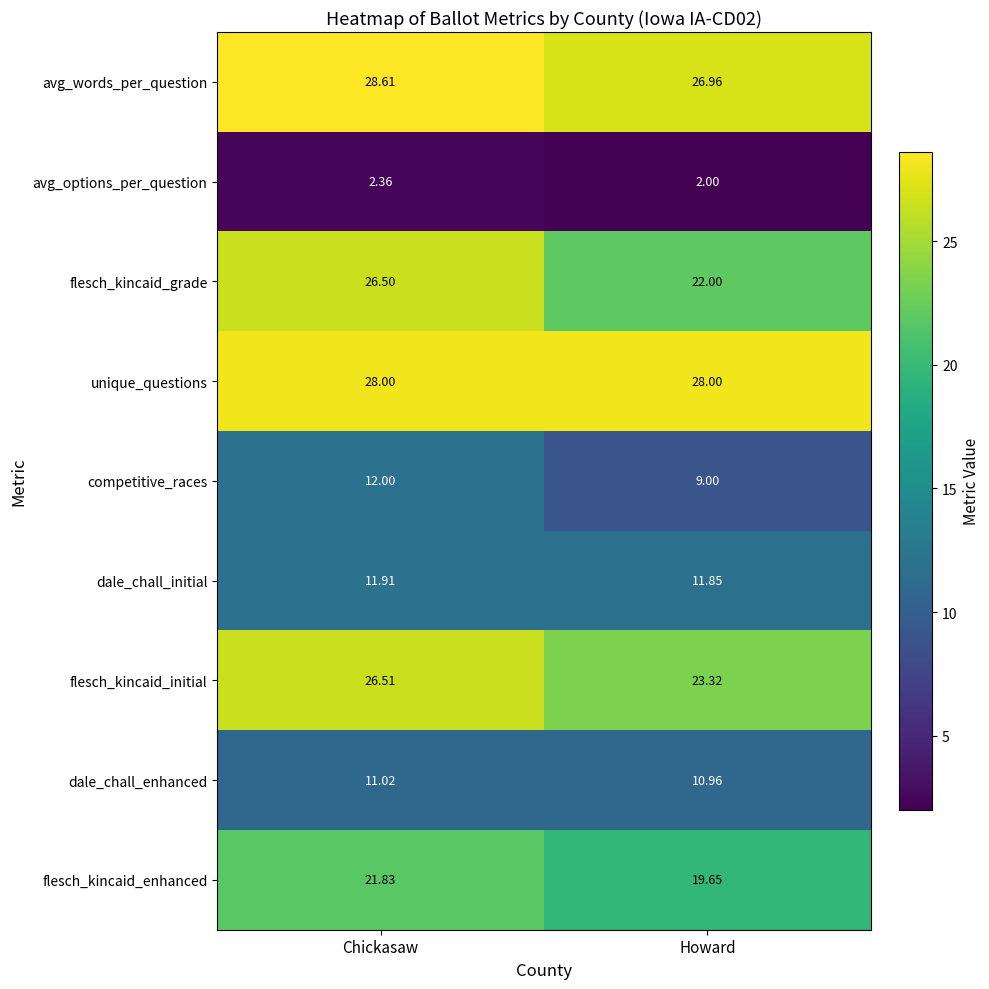

At which label is avg_options_per_question closest to 2?

Howard